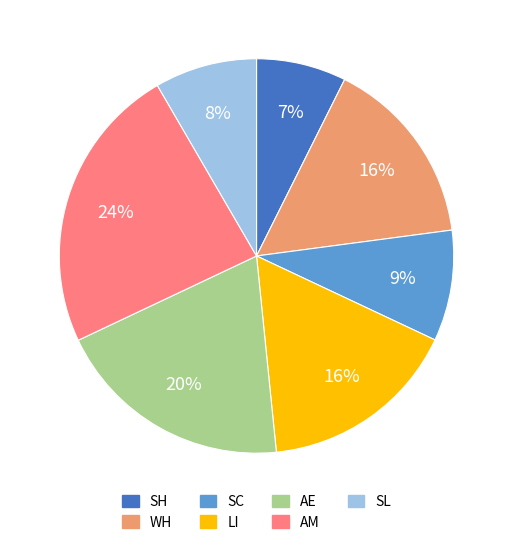

Count the number of slices in the pie.

7